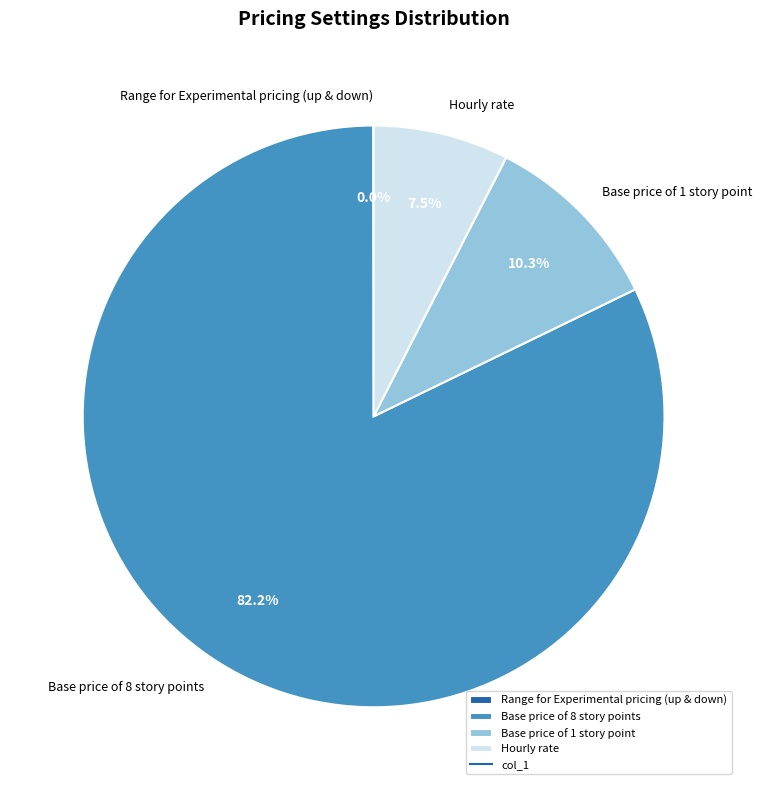

To the nearest percent, what is the average slice percentage?

25%